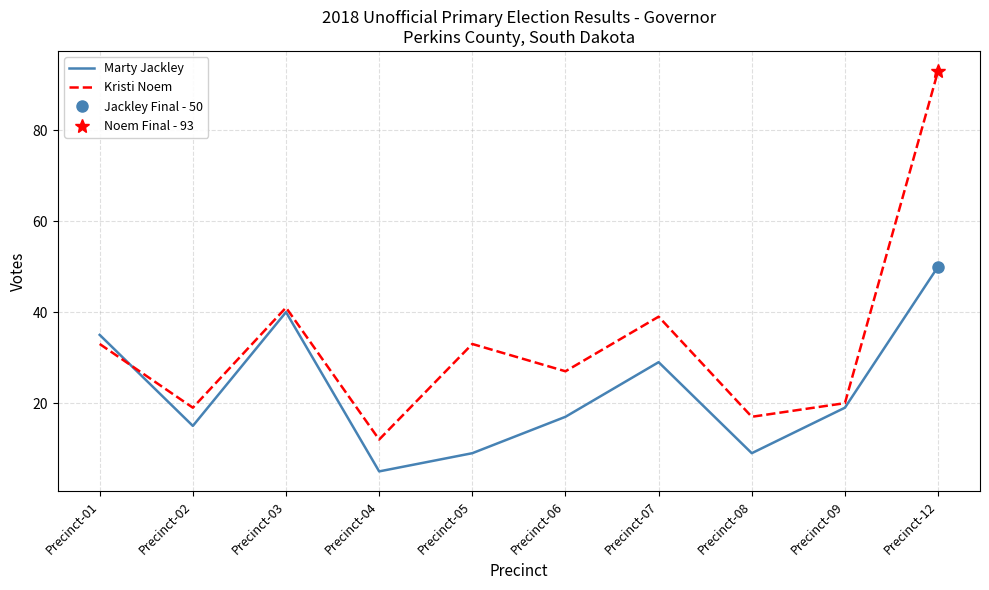

Which category has the highest value in the Marty Jackley series?

Precinct-12